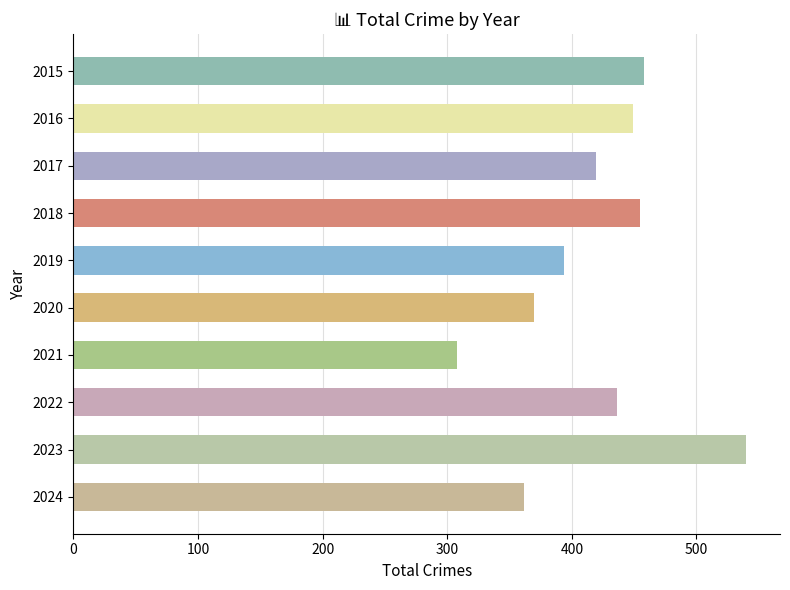

Is it true that the value at 2022 is 227?

False